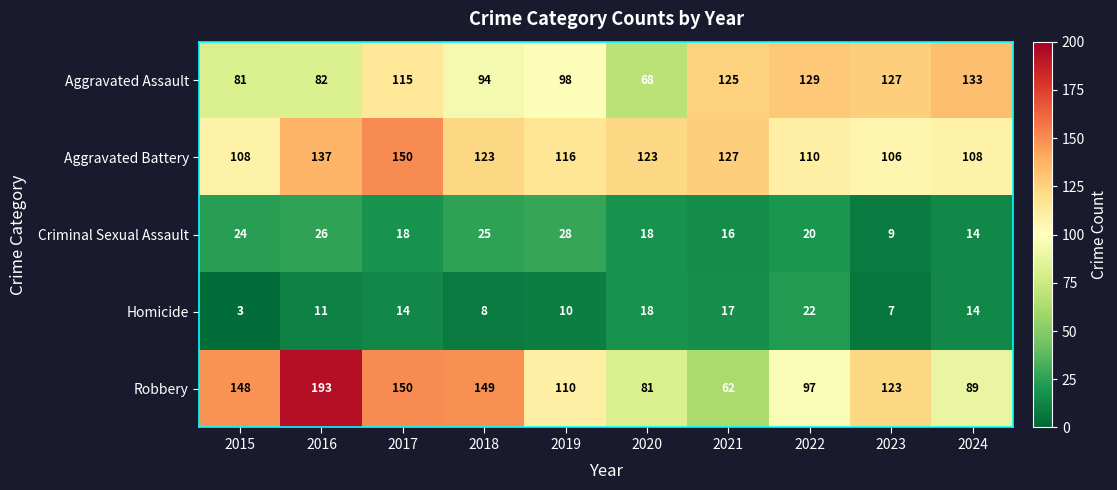

At which category does the chart reach its minimum across all series?

2015